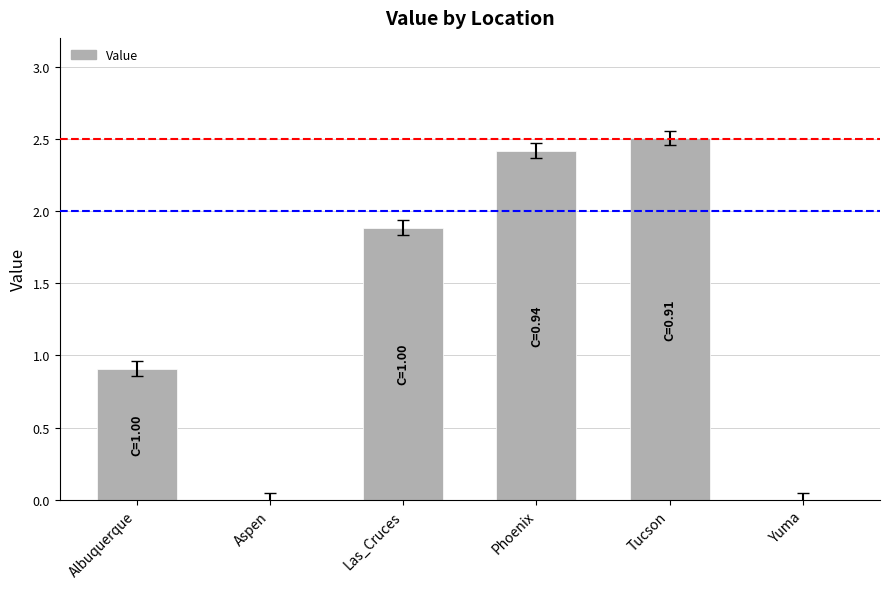

The chart shows a value of 2.4 at Phoenix. True or false?

True